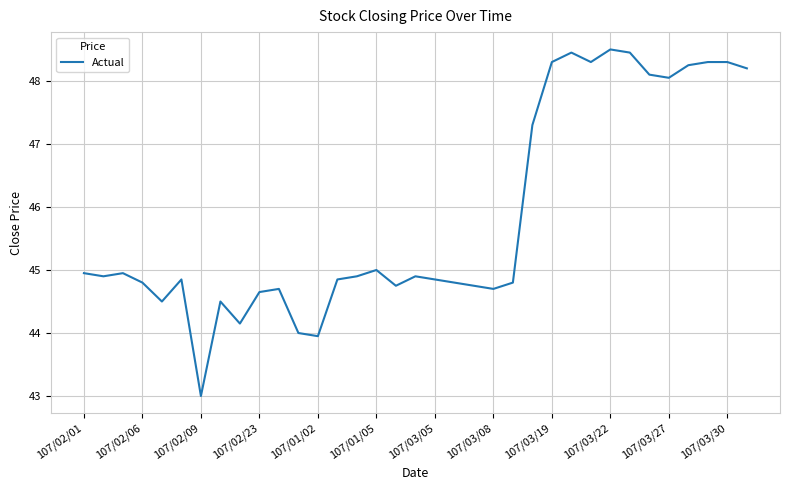

What is the greatest value displayed?

48.5